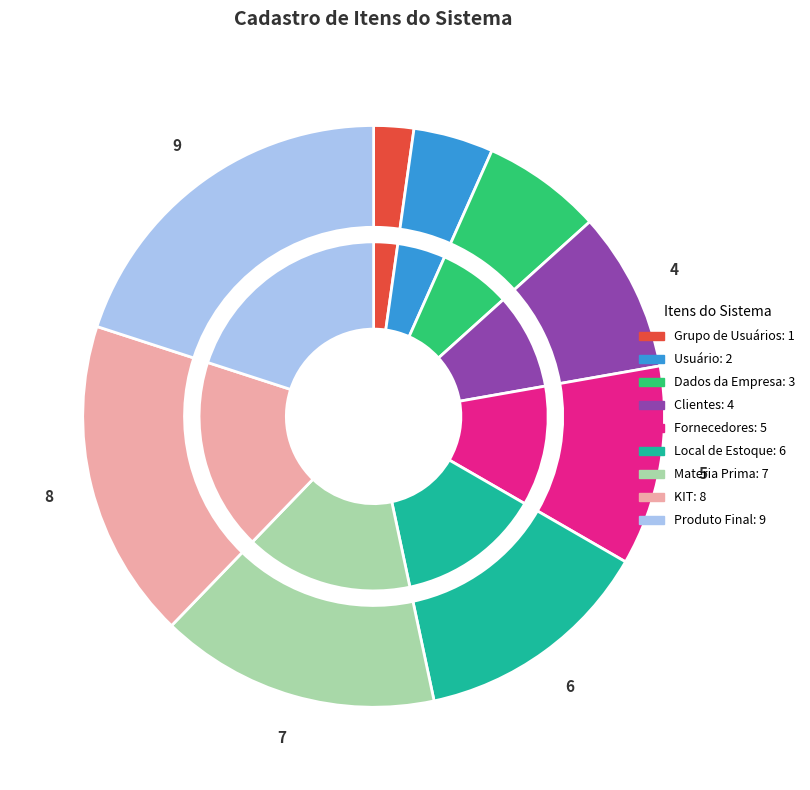

What percentage is NOT represented by Cadastro de Grupo de Usuários?

97.8%